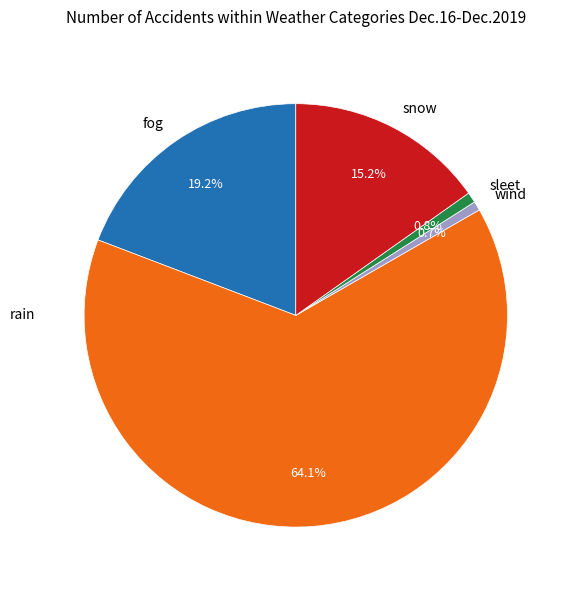

What percentage is NOT represented by rain?

35.9%